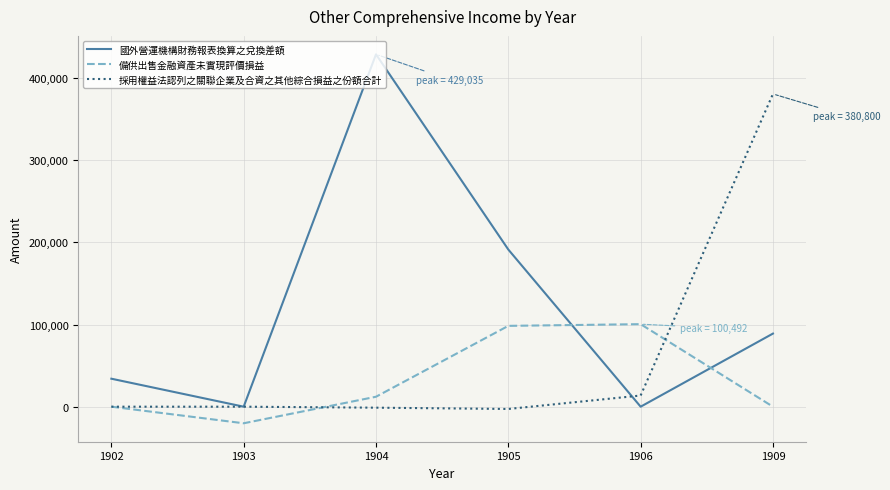

At which label is 備供出售金融資產未實現評價損益 closest to 40148?

1904